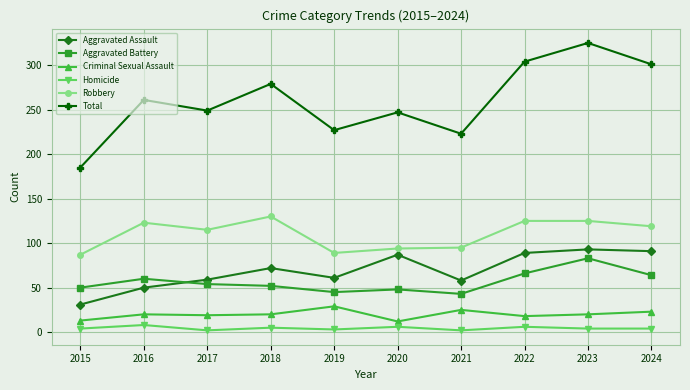

Which series changed the most between 2016 and 2020?

Aggravated Assault